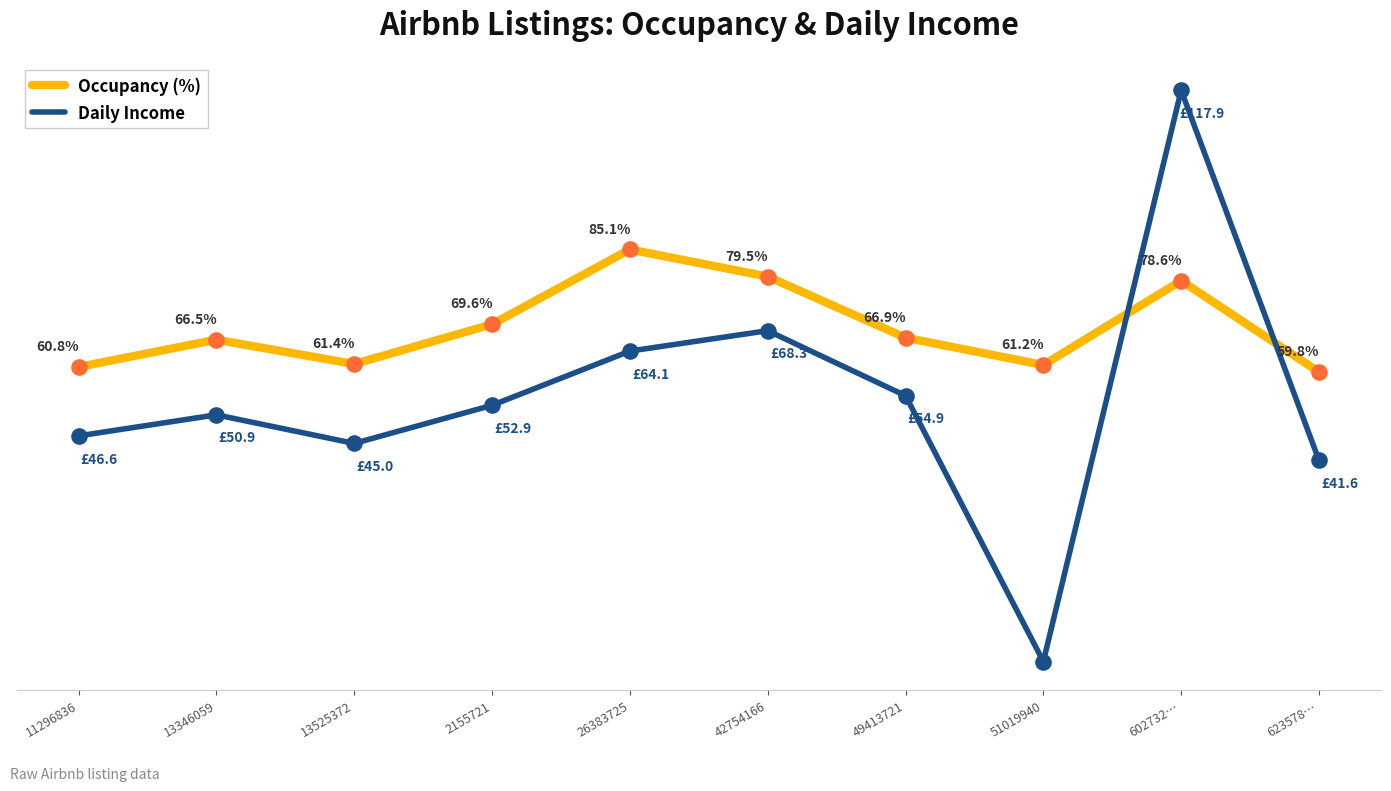

Which series has the widest spread of values?

Daily Income